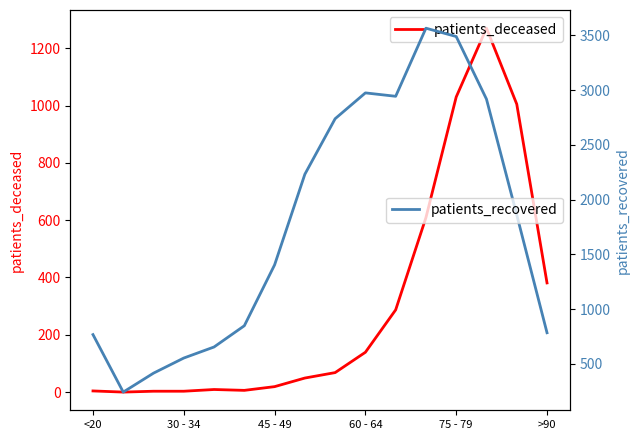

What is the total value across all series at 7?

2281